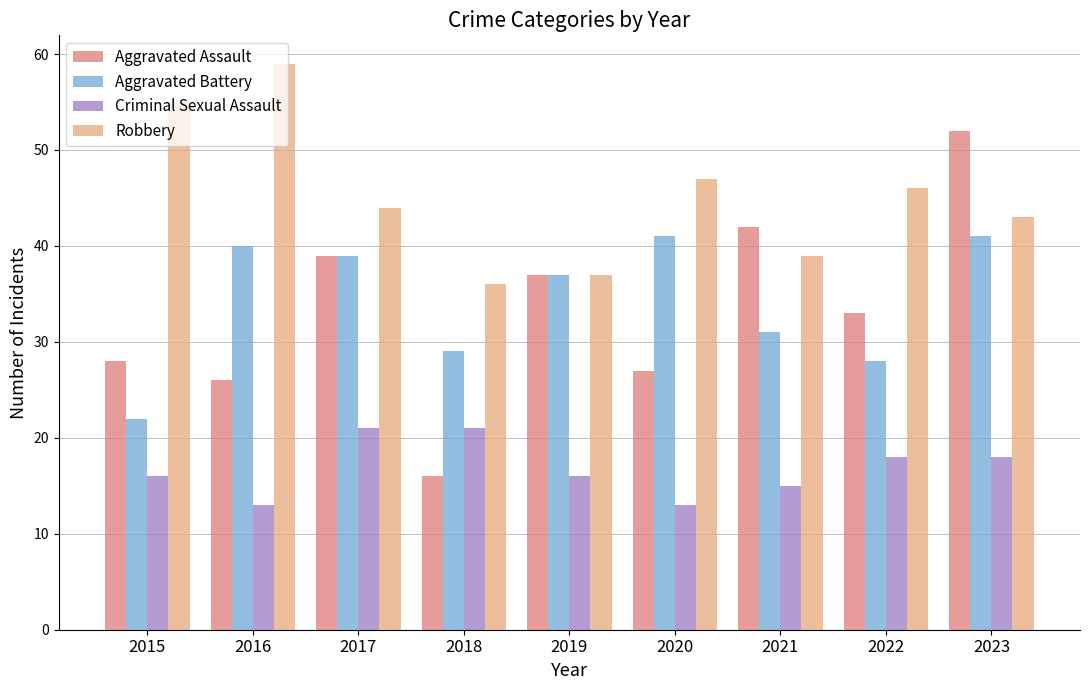

Reading right to left, extract all data points from this chart.

Aggravated Assault: 2023=52	2022=33	2021=42	2020=27	2019=37	2018=16	2017=39	2016=26	2015=28
Aggravated Battery: 2023=41	2022=28	2021=31	2020=41	2019=37	2018=29	2017=39	2016=40	2015=22
Criminal Sexual Assault: 2023=18	2022=18	2021=15	2020=13	2019=16	2018=21	2017=21	2016=13	2015=16
Robbery: 2023=43	2022=46	2021=39	2020=47	2019=37	2018=36	2017=44	2016=59	2015=55